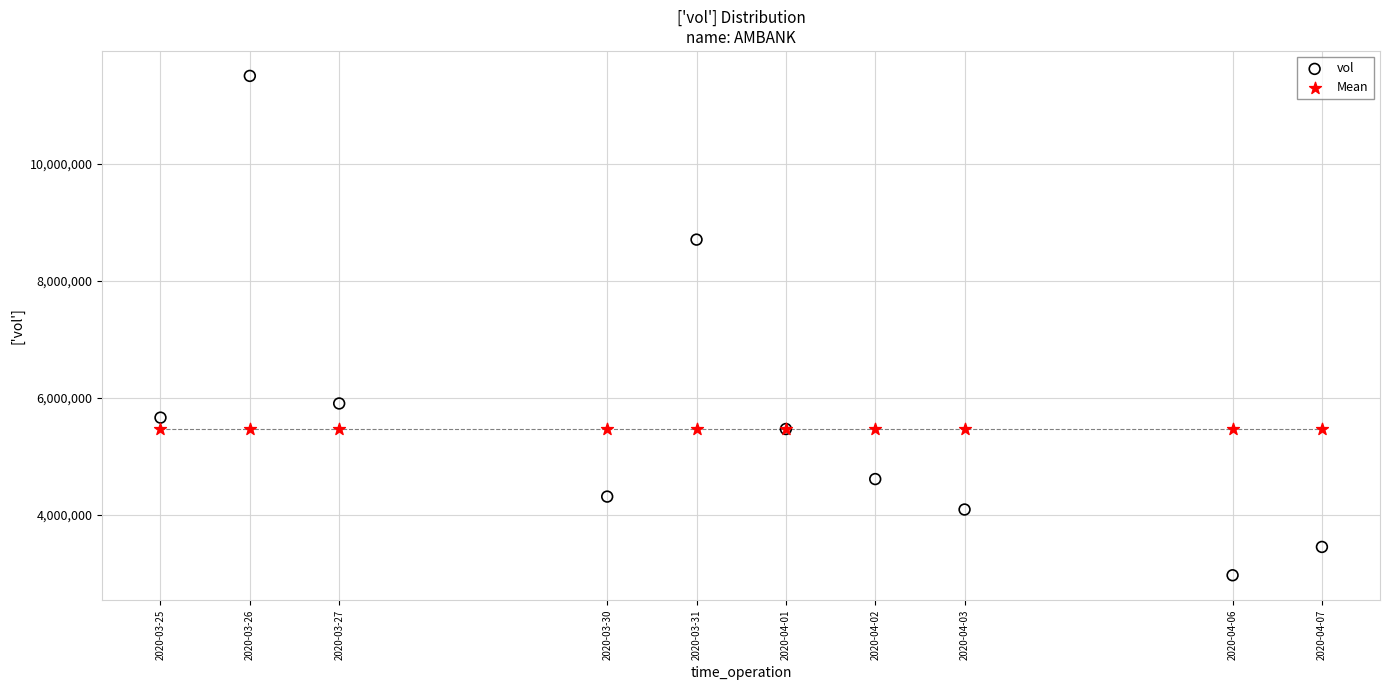

Which series reaches the maximum Y coordinate?

vol